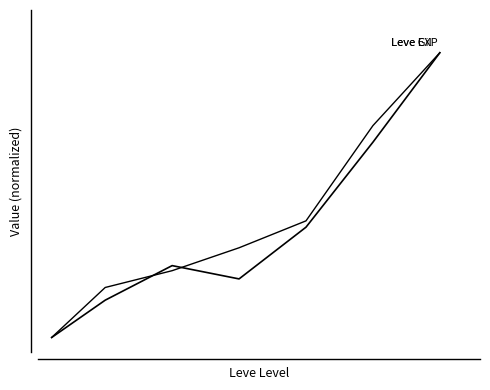

What is the greatest value displayed?

1.0